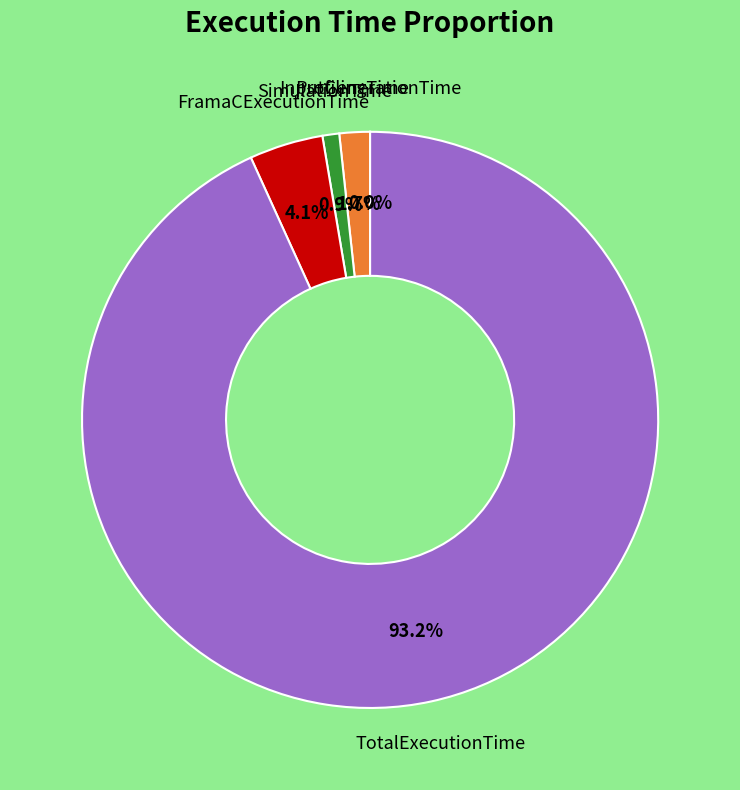

To the nearest percent, what is the average slice percentage?

20%